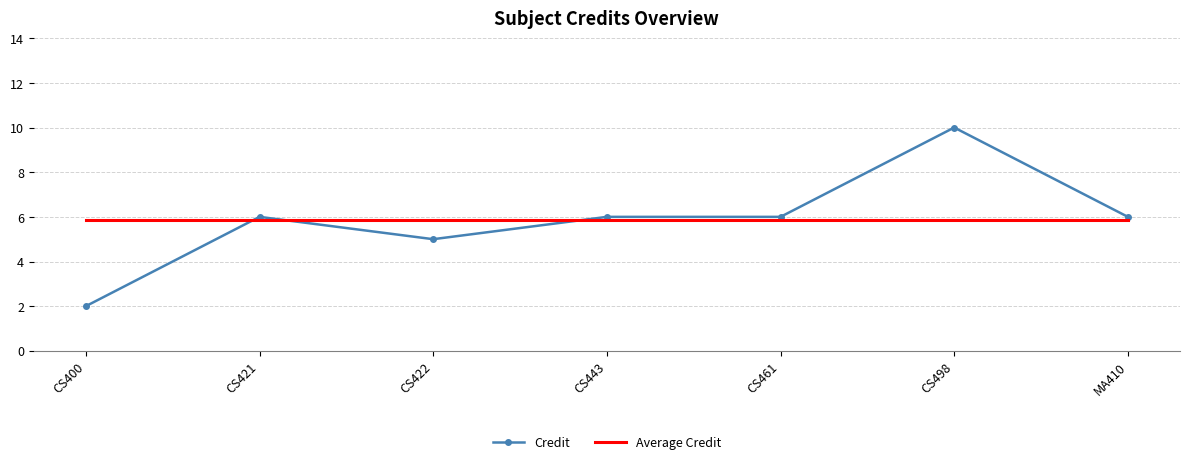

Reading left to right, what are all the values shown in this chart?

Credit: CS400=2.0	CS421=6.0	CS422=5.0	CS443=6.0	CS461=6.0	CS498=10.0	MA410=6.0
Average Credit: CS400=5.9	CS421=5.9	CS422=5.9	CS443=5.9	CS461=5.9	CS498=5.9	MA410=5.9